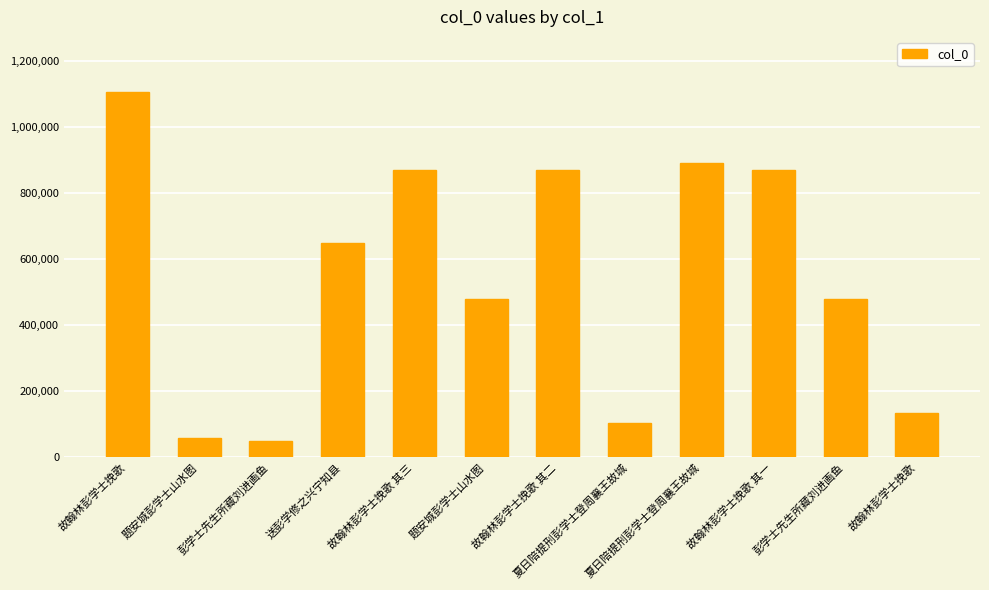

What is the ratio of the value at 彭学士先生所藏刘进画鱼 to the value at 彭学士先生所藏刘进画鱼?

0.1